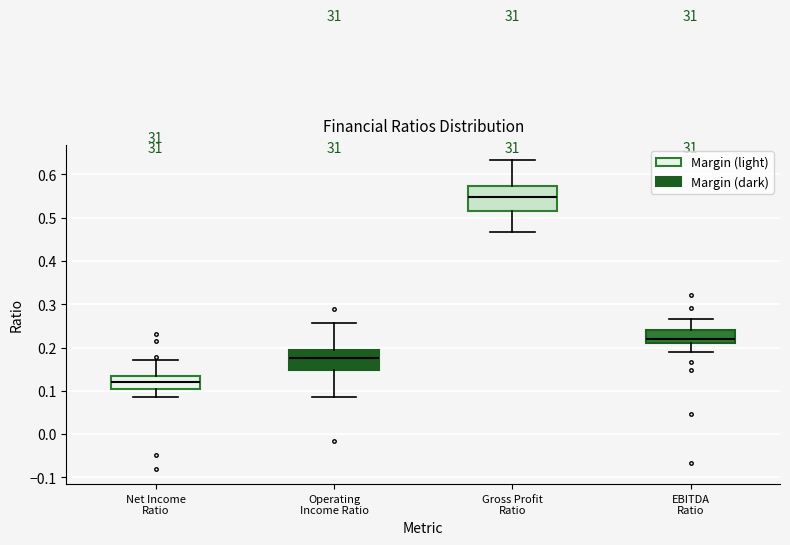

Reading left to right, transcribe this box plot: for each box, give where its median line is, the range the box spans, and where its two whiskers end, as read against the y-axis. The values are not printed on the chart, so give them approximately, as read against the axis.

Net Income Ratio: median 0.12, box 0.10 to 0.13, whiskers 0.08 to 0.17
Operating Income Ratio: median 0.18, box 0.15 to 0.20, whiskers 0.09 to 0.26
Gross Profit Ratio: median 0.55, box 0.52 to 0.57, whiskers 0.47 to 0.63
EBITDA Ratio: median 0.22, box 0.21 to 0.24, whiskers 0.19 to 0.27